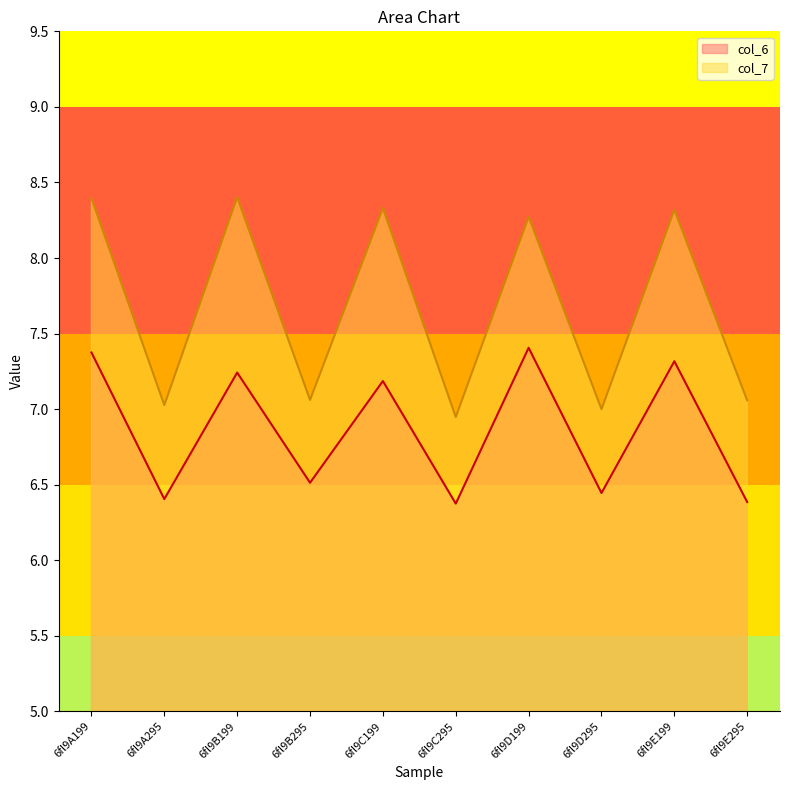

True or false: col_7 and col_6 intersect in this chart.

False